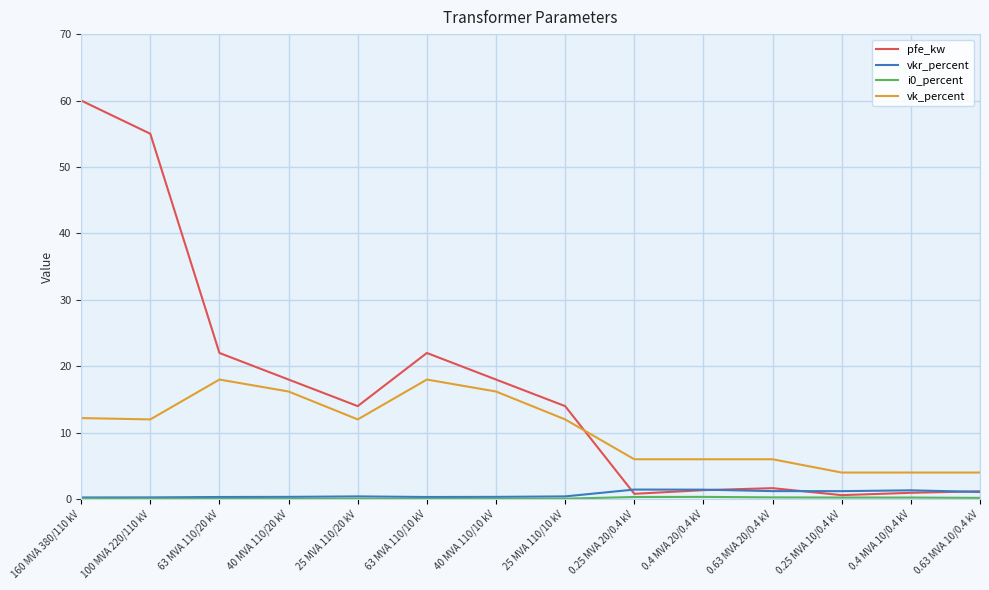

Which series changed the most between 63 MVA 110/20 kV and 0.25 MVA 10/0.4 kV?

pfe_kw